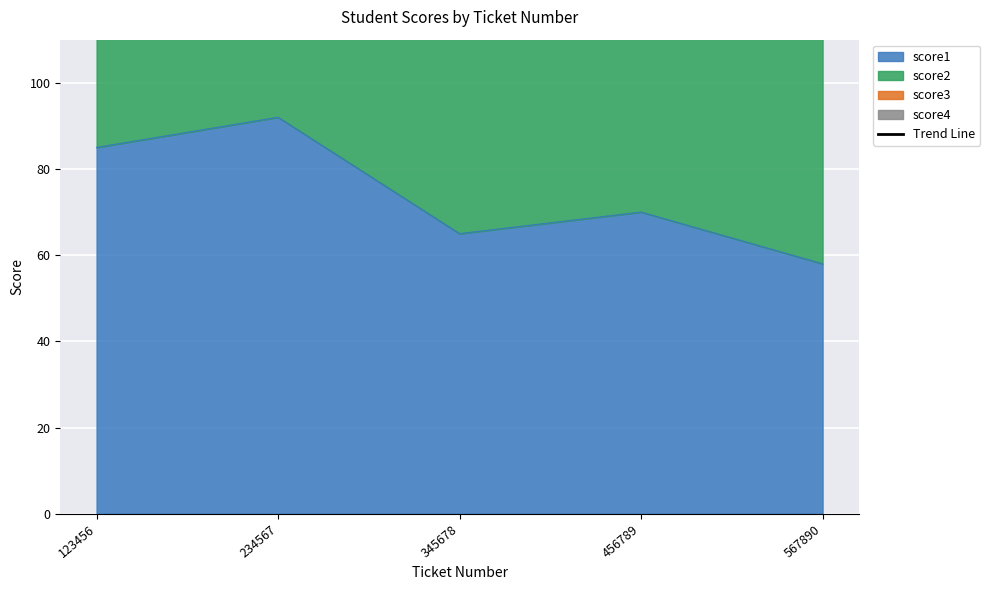

Reading right to left, list all the values displayed in this chart.

567890=240.0	456789=269.4	345678=298.8	234567=328.2	123456=357.6